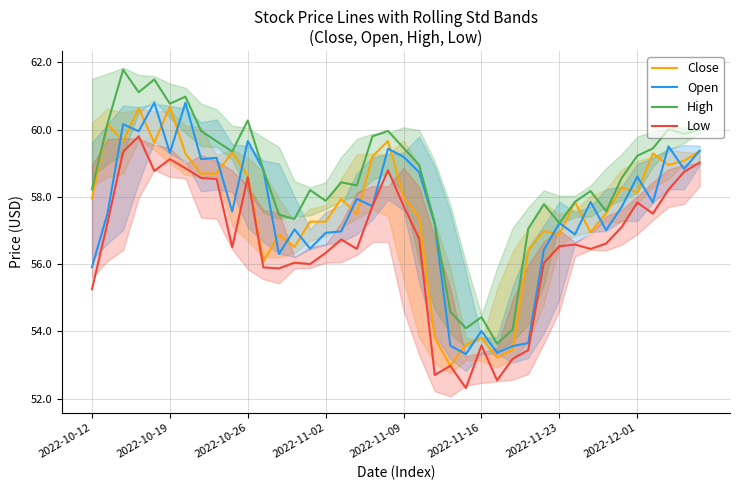

What is the minimum value for Close?

53.0